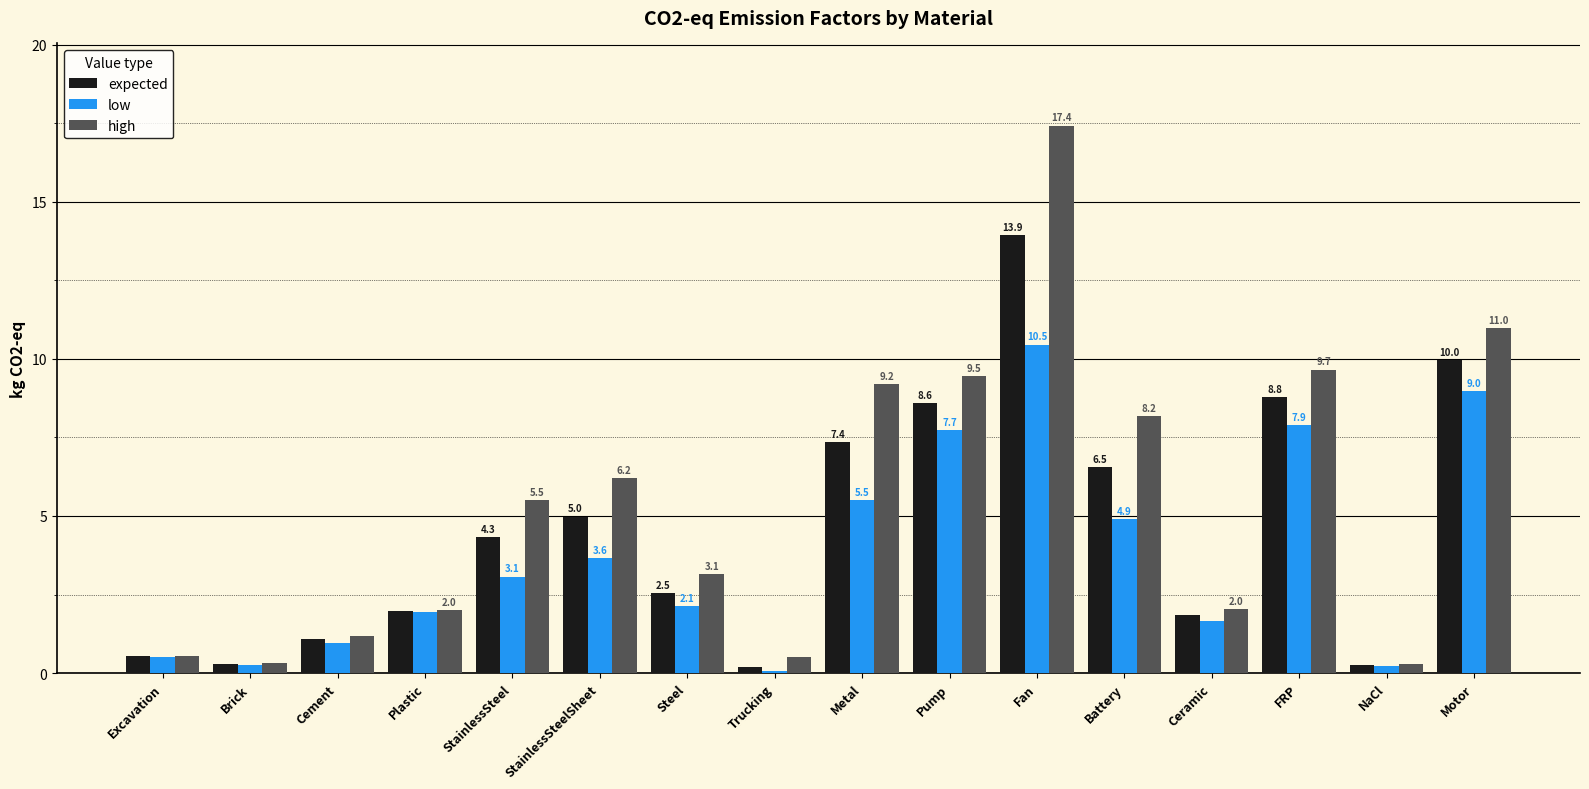

Which series changed the most between StainlessSteelSheet and Pump?

low